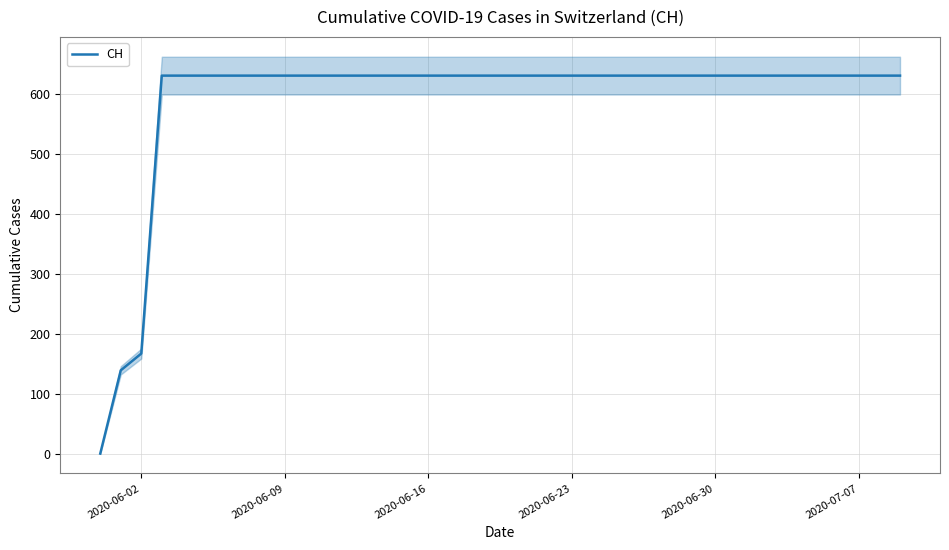

What is the highest value of the CH series?

631